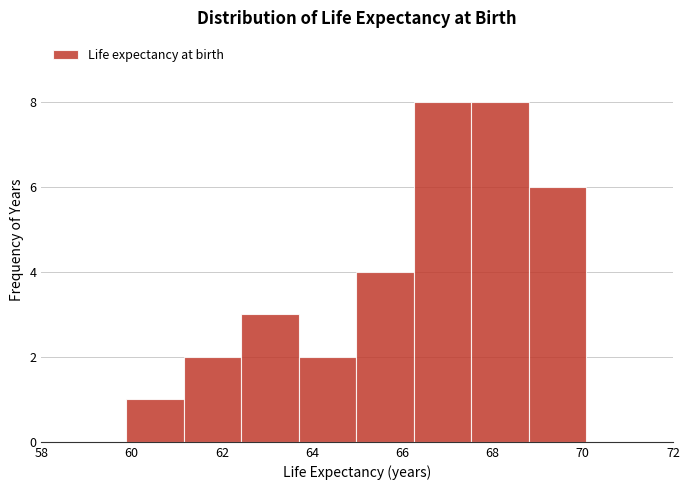

Reading left to right, list every bar in this chart as the range it spans on the x-axis followed by its height. Neither the bar edges nor the heights are printed on the chart, so give them approximately, as read against the axes.

59.8 to 61.2: 1
61.2 to 62.4: 2
62.4 to 63.8: 3
63.8 to 65.0: 2
65.0 to 66.2: 4
66.2 to 67.6: 8
67.6 to 68.8: 8
68.8 to 70.0: 6